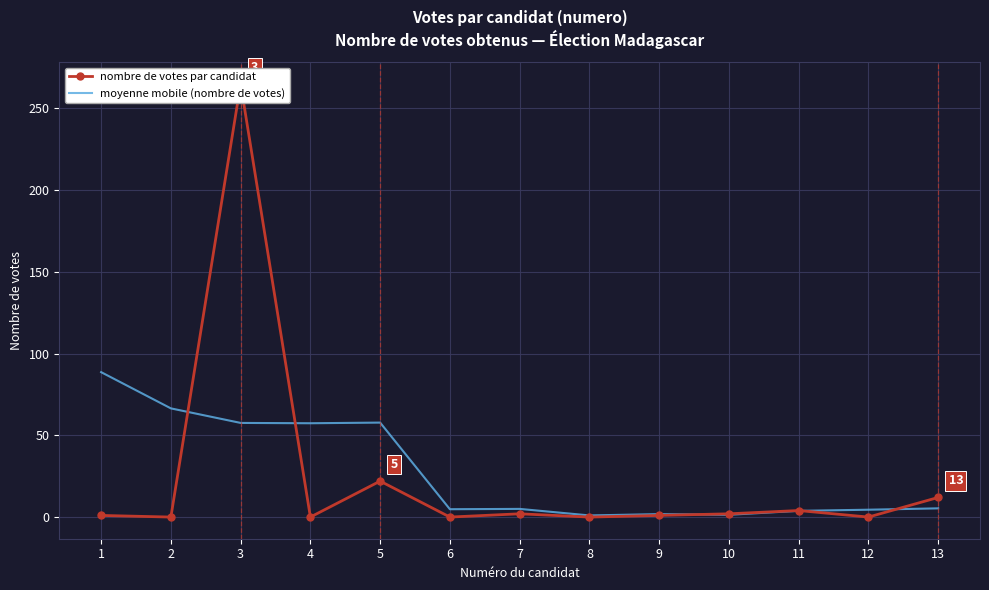

Which series has the largest total across all categories?

moyenne mobile (nombre de votes)